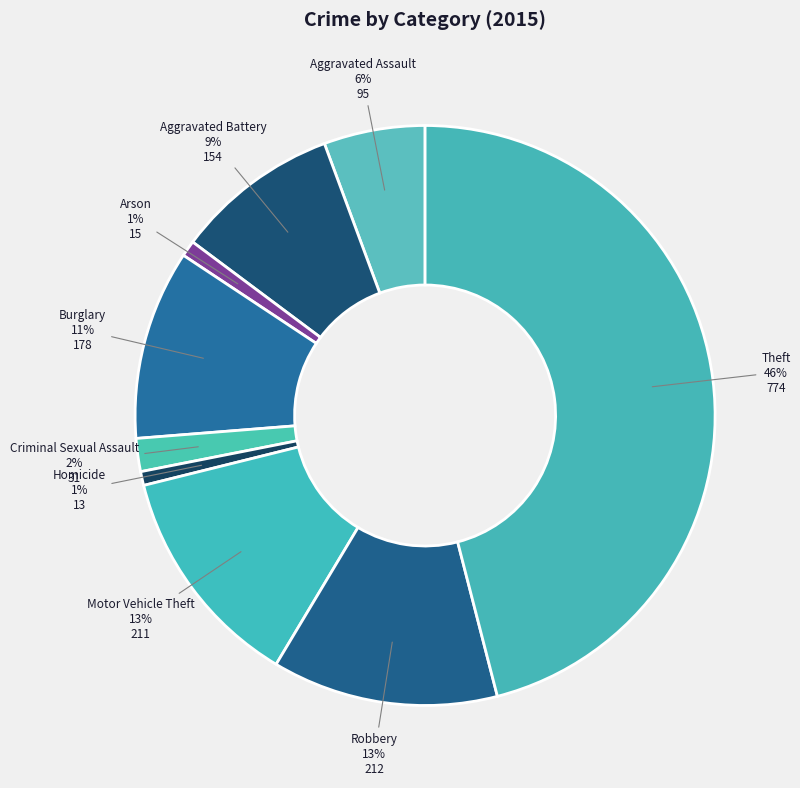

How many segments does this pie chart have?

9